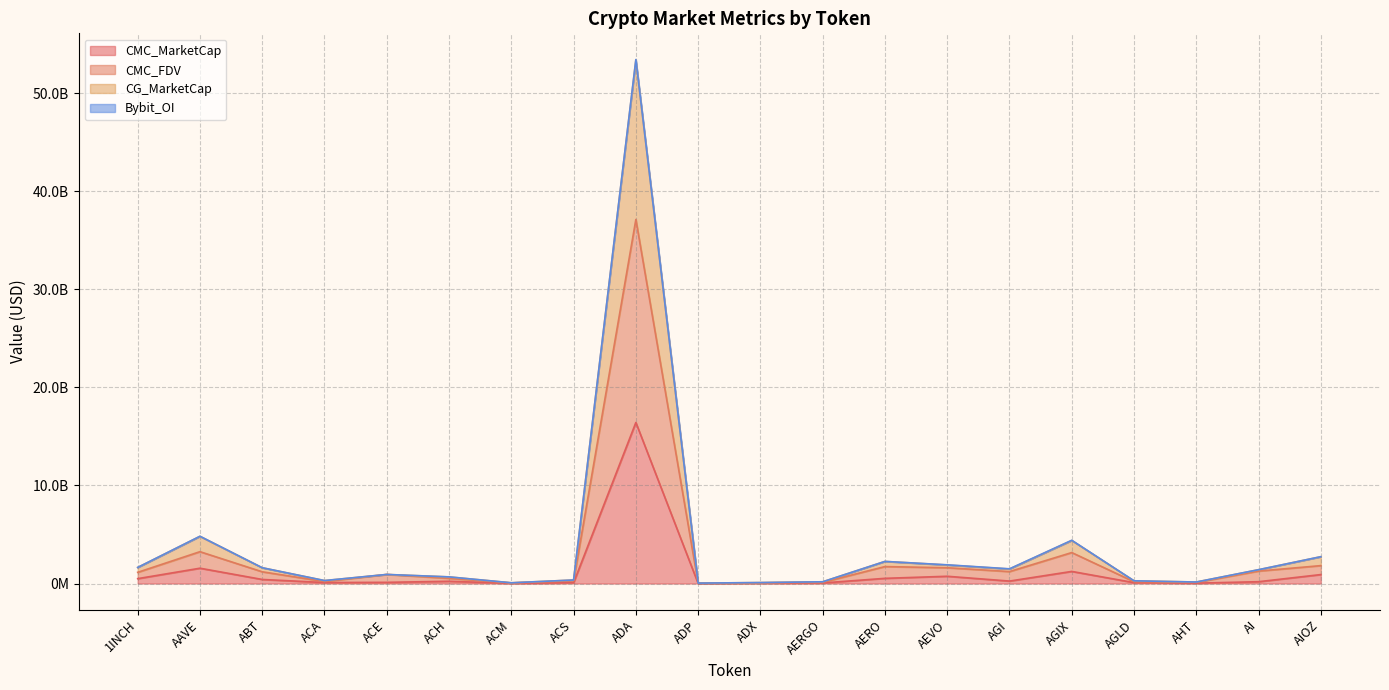

True or false: CMC_MarketCap has a value of 7916065.1 at ADP.

True